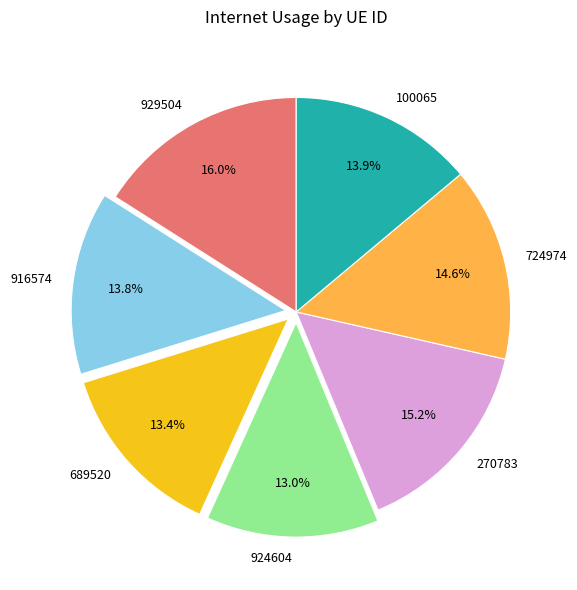

Does any single category account for the majority?

No